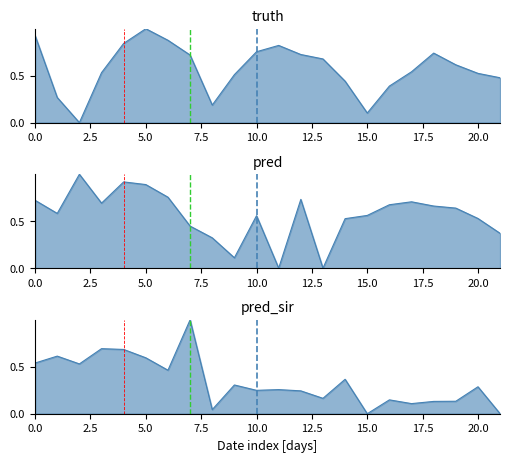

What is the average value of the pred series?

0.6